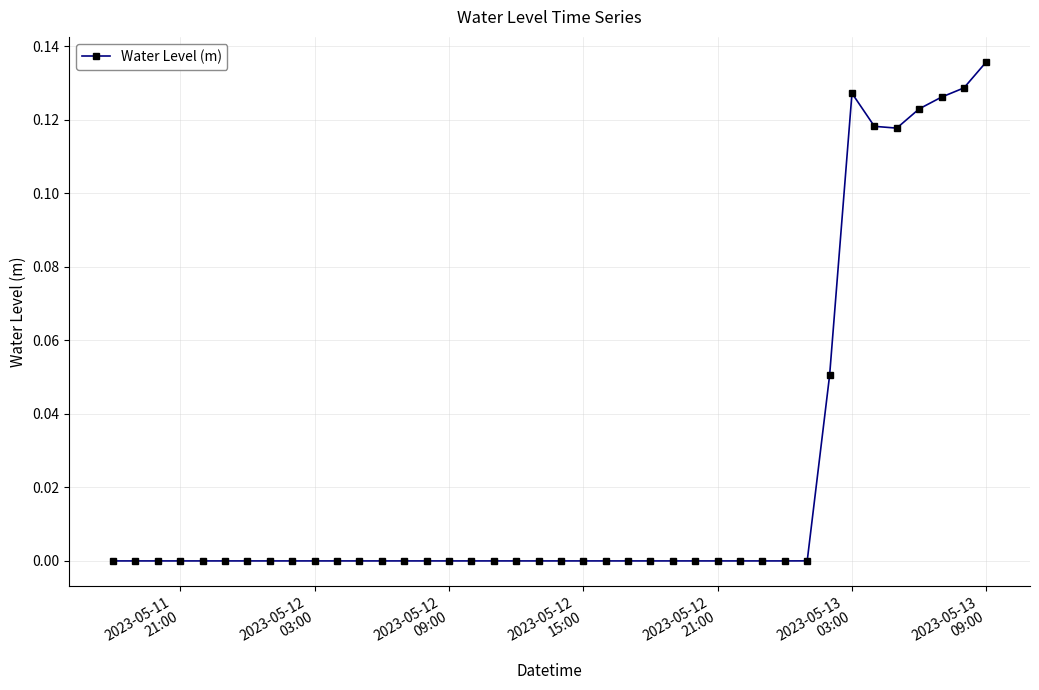

True or false: there are more than 0 points higher than both neighbors.

True